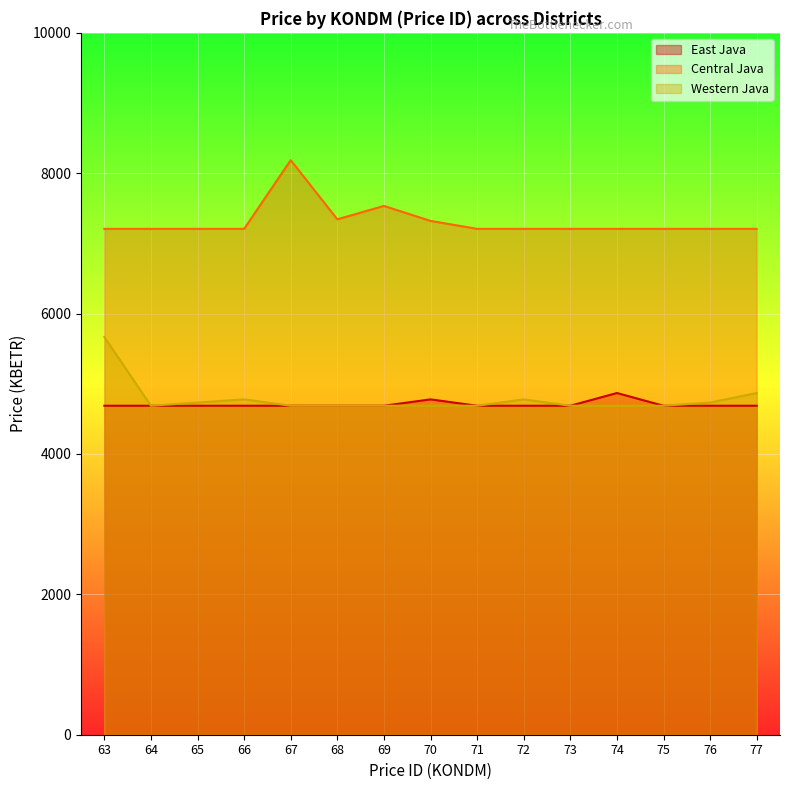

Is it true that Western Java equals 6337.9 at 65?

False